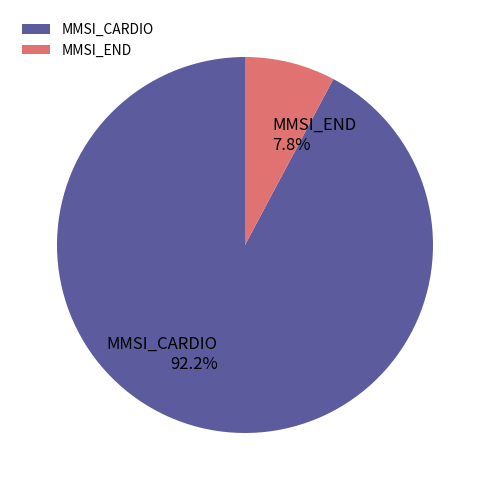

What percentage is the MMSI_END slice, to the nearest percent?

8%